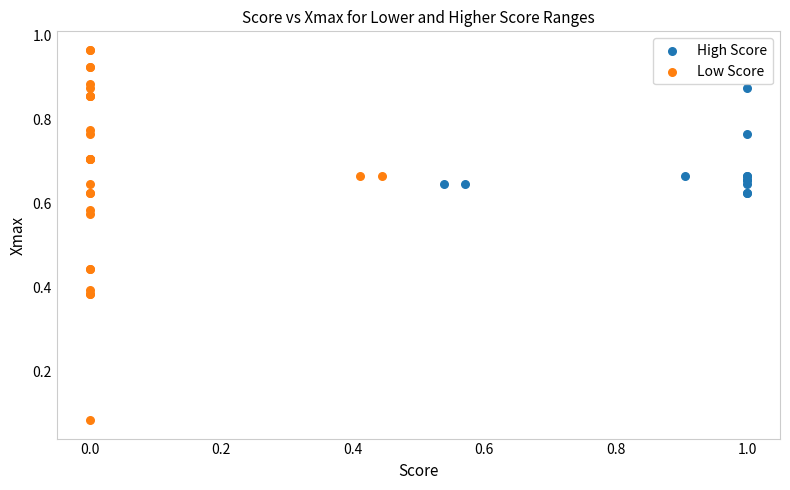

Which series reaches the maximum Y coordinate?

Low Score